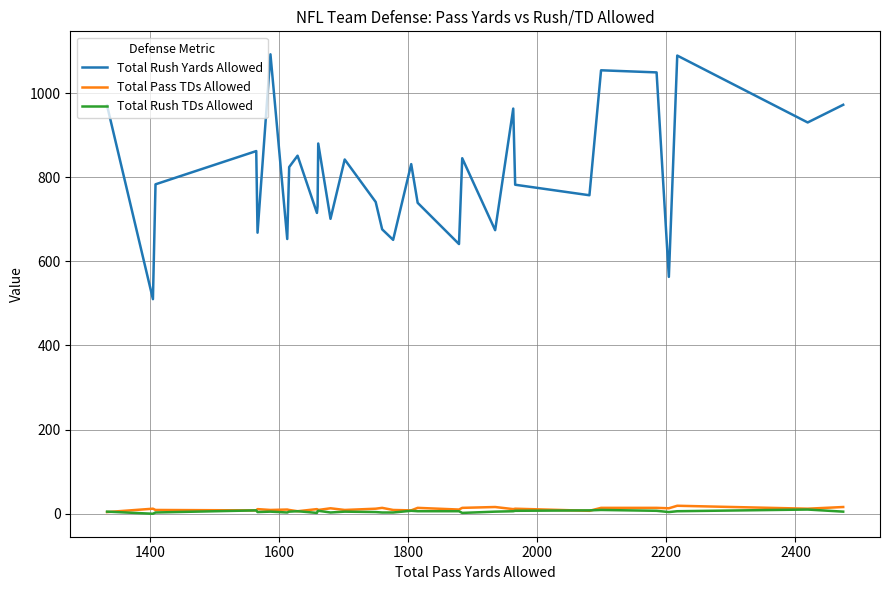

Which series has the widest spread of values?

Total Rush Yards Allowed